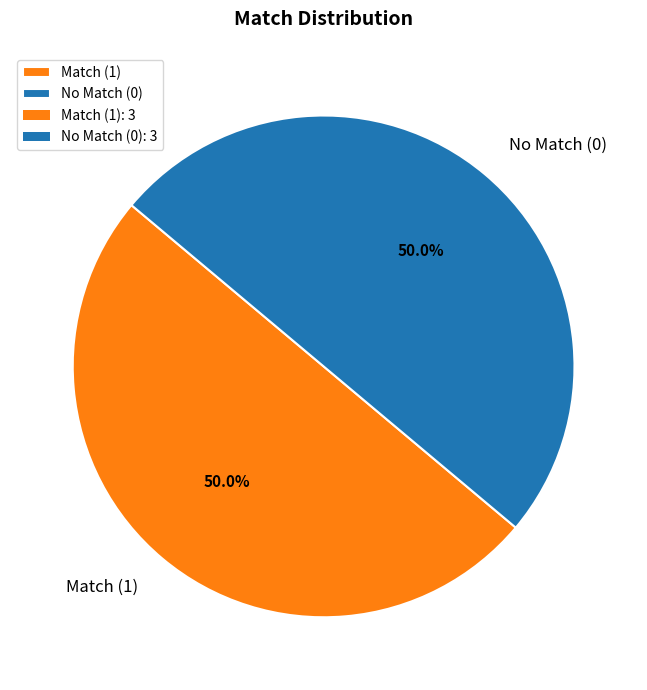

What is the ratio of the value at No Match (0) to the value at Match (1)?

1.0